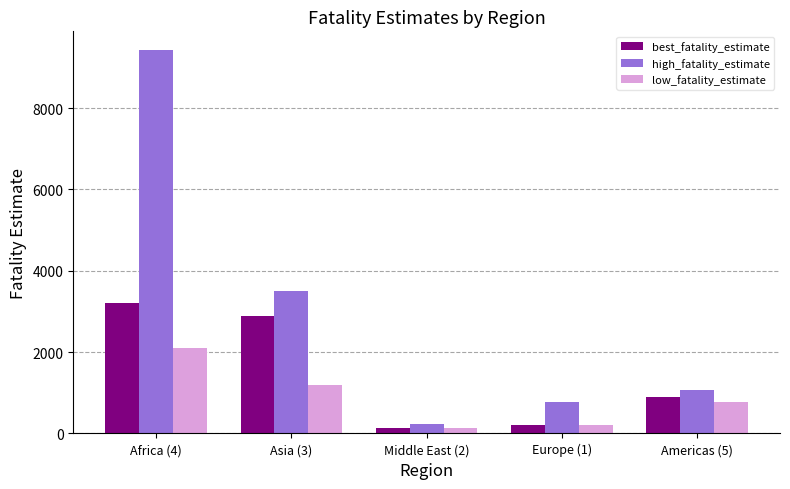

What is the sum of all low_fatality_estimate values?

4403